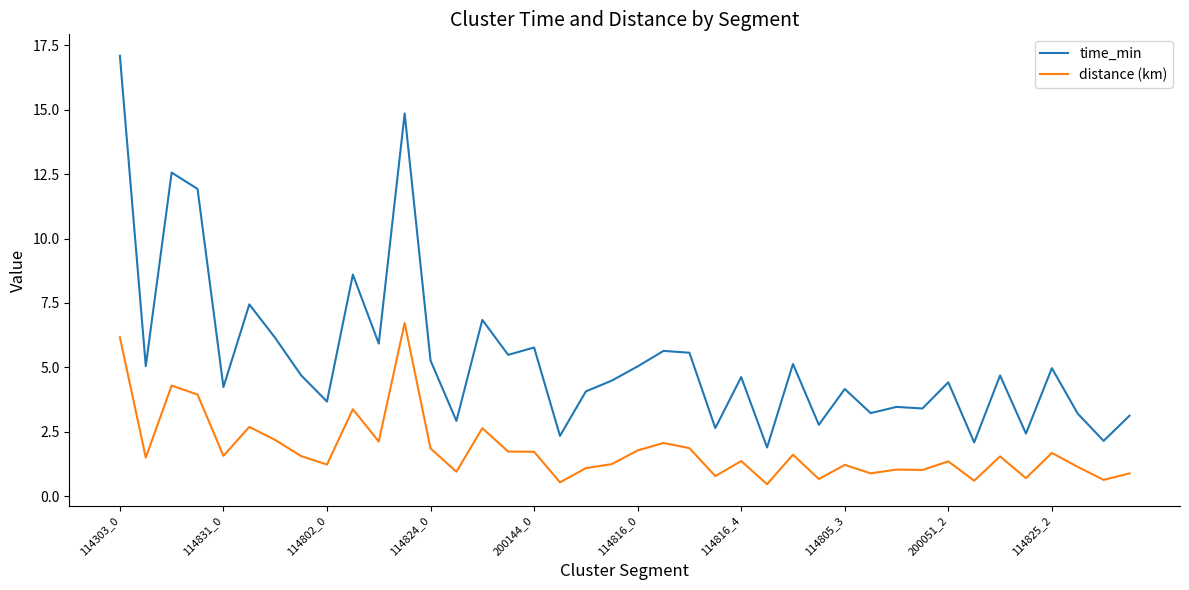

Rank the series by their maximum value, from lowest to highest.

distance (km), time_min